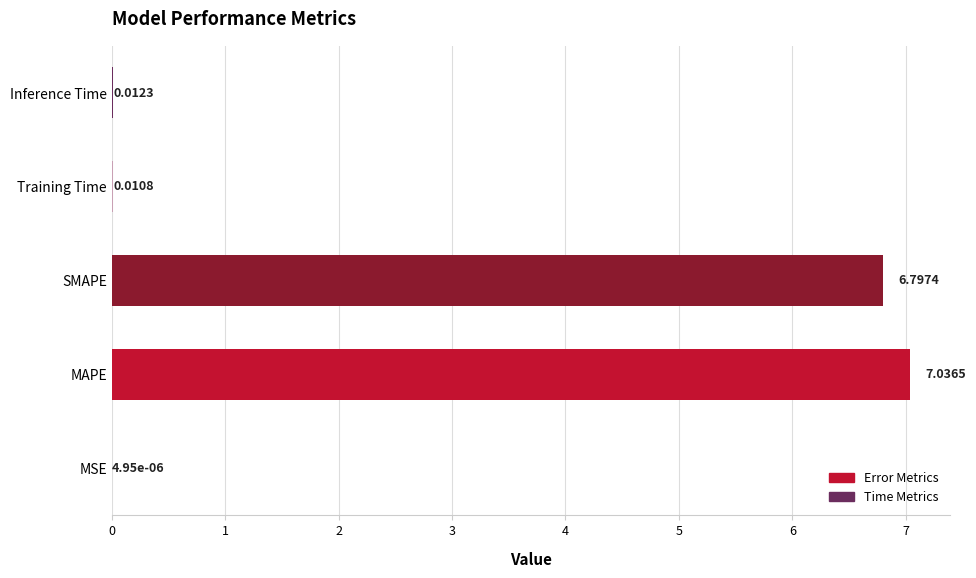

Does the chart contain stacked bars?

No